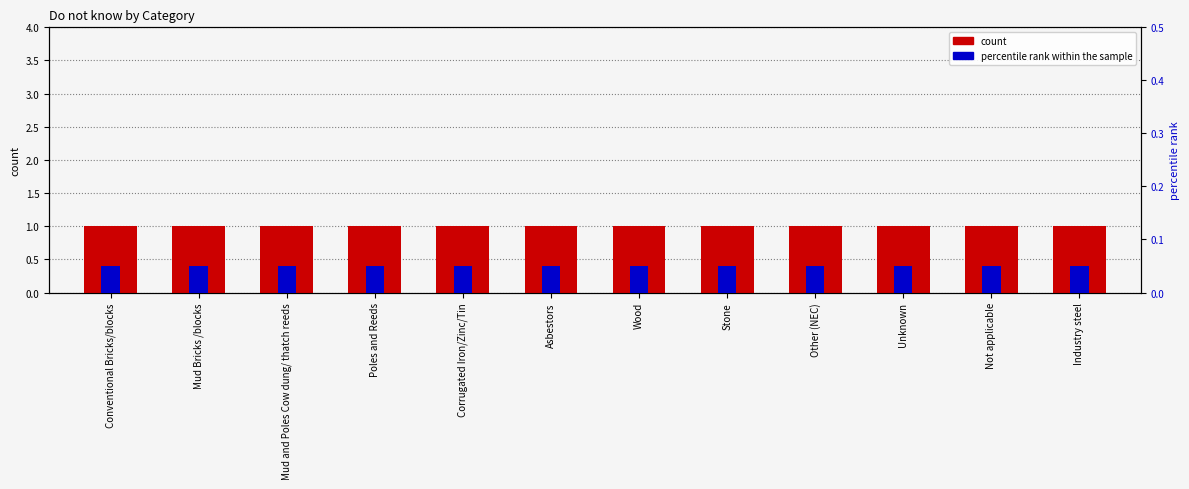

At Mud and Poles Cow dung/ thatch reeds, list the series in order from smallest to largest.

percentile rank within the sample, Do not know